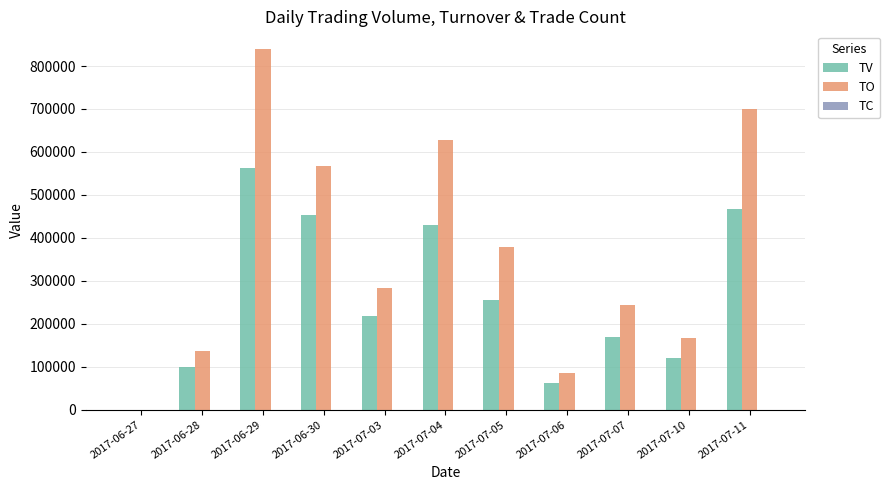

How many groups of bars are there?

11